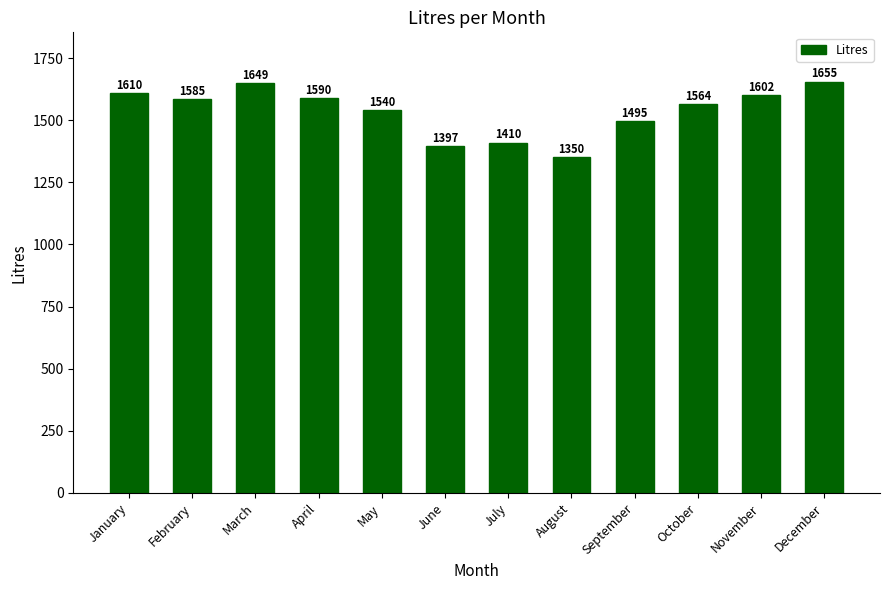

The value at September is 1495. True or false?

True